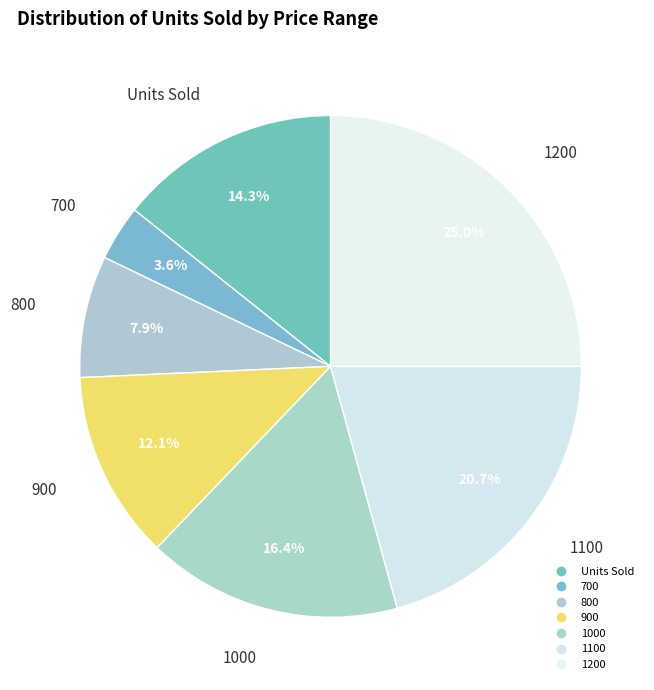

How many segments does this pie chart have?

7